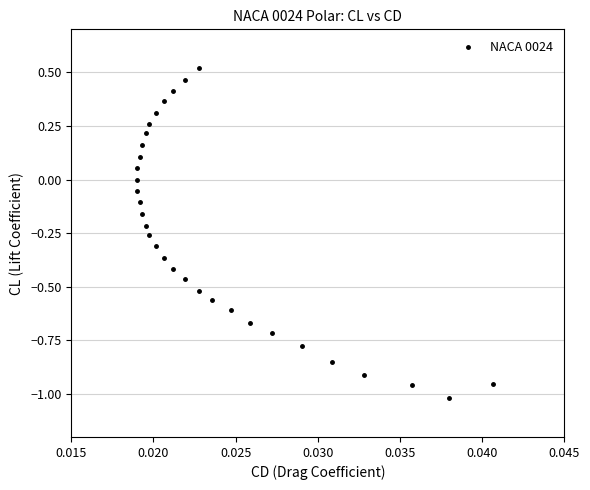

What is the range of Y values (max minus min)?

1.5